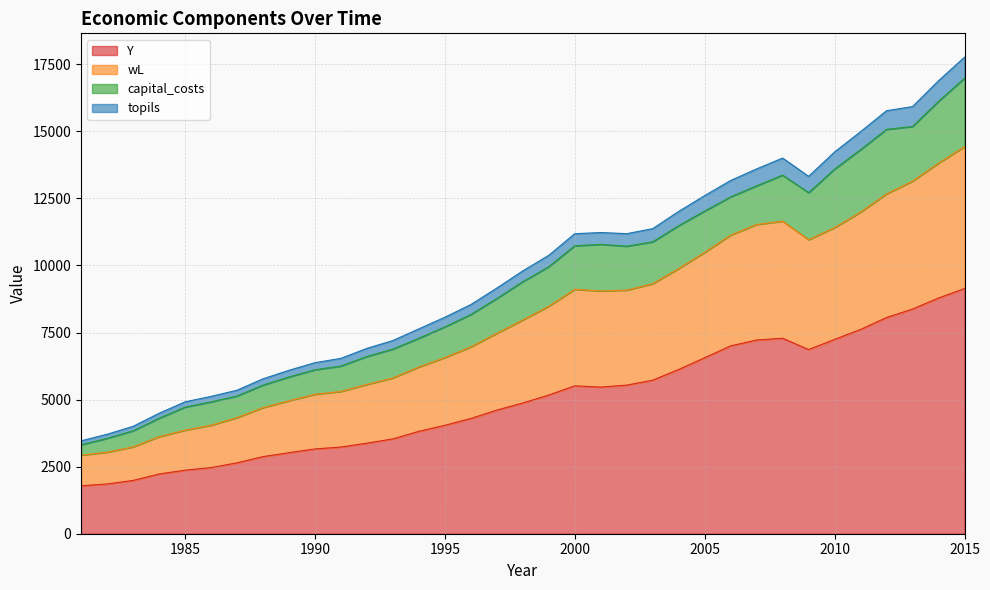

What is the maximum value for Y?

9139.0